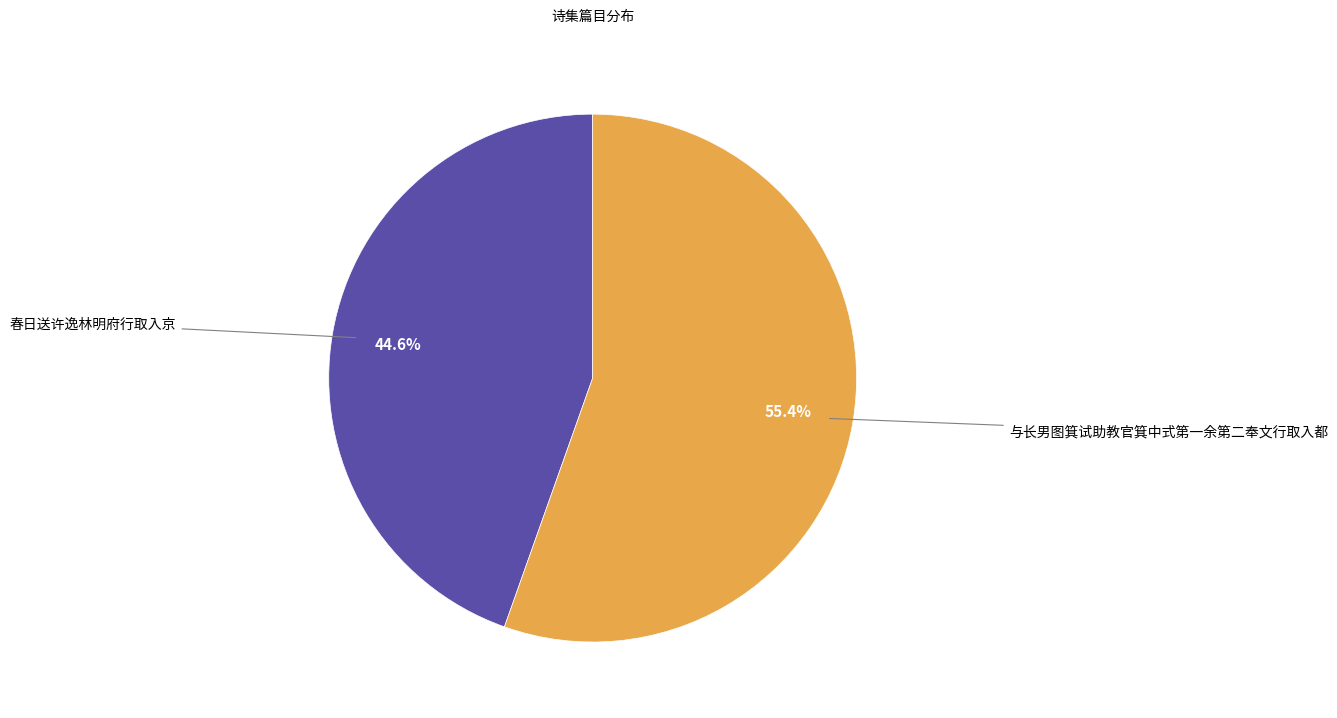

What is the majority slice?

与长男图箕试助教官箕中式第一余第二奉文行取入都